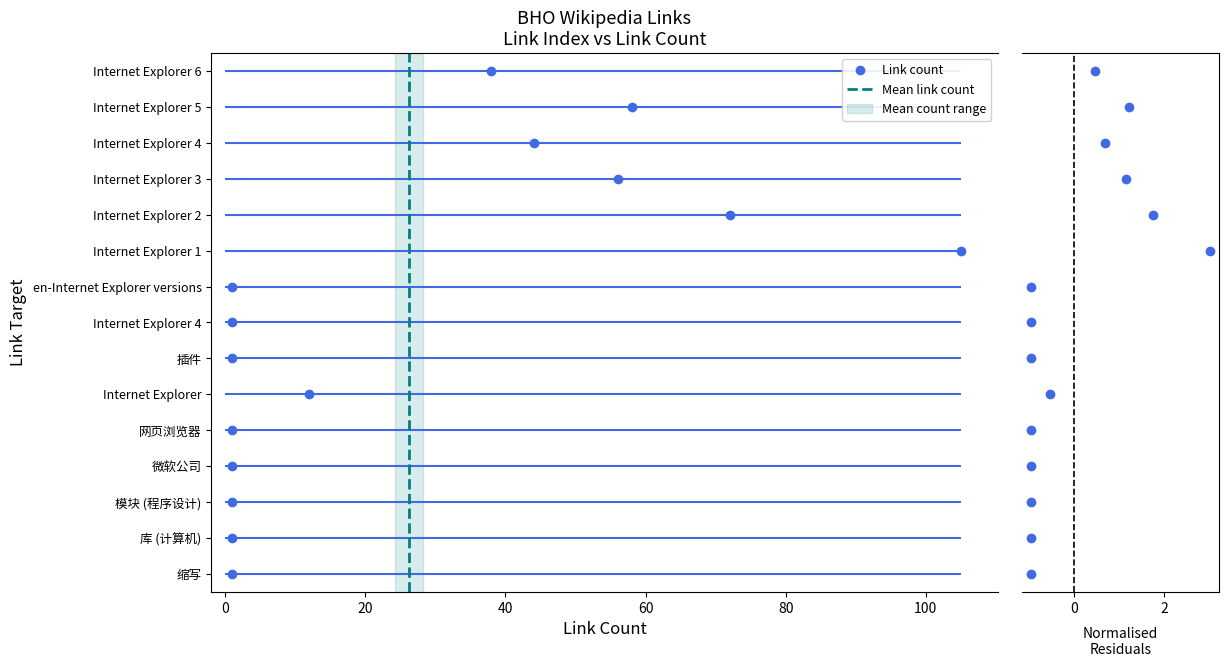

Count the number of data series in this chart.

1